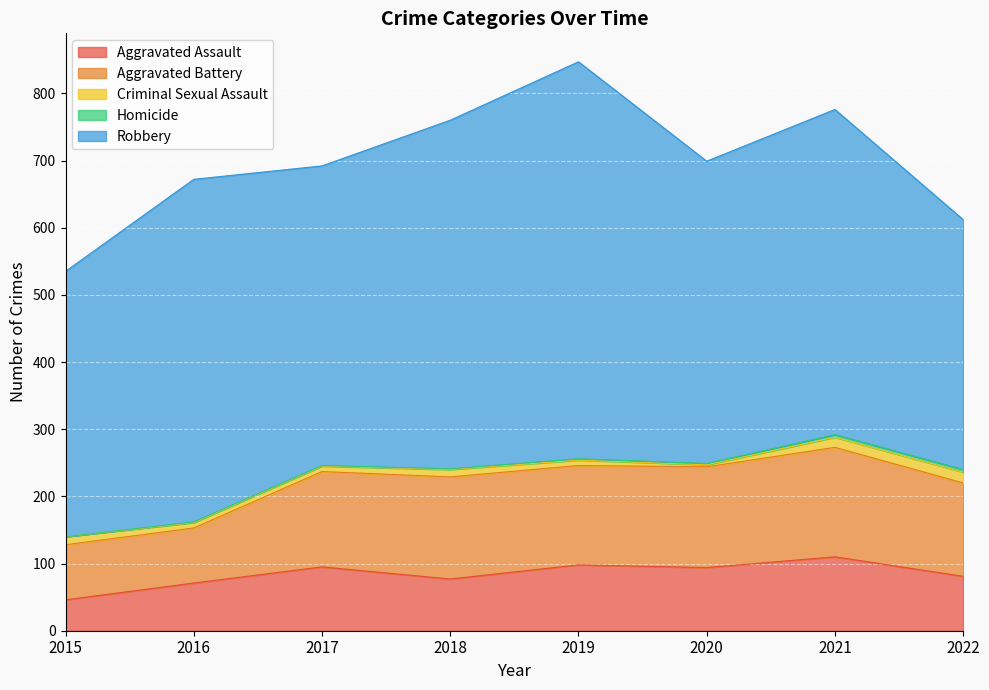

What is the value of the Aggravated Assault point at the 1st from the left?

46